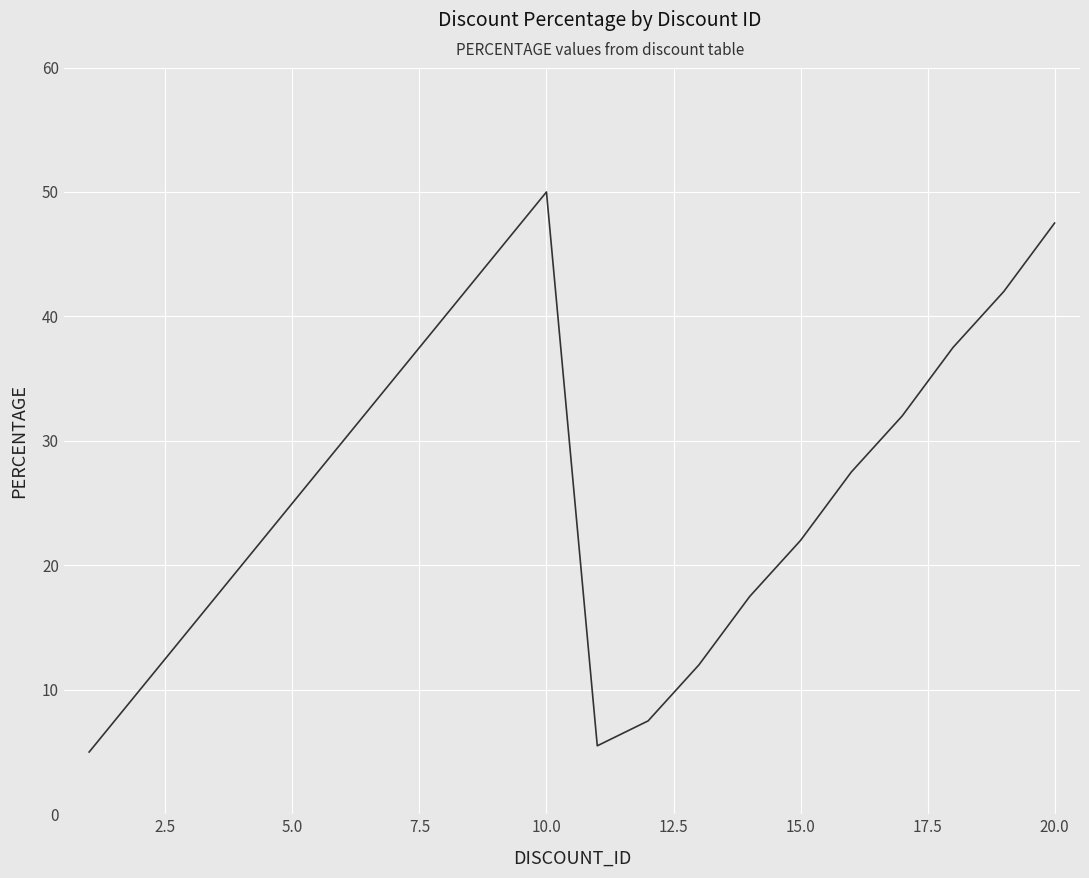

What is the difference between the maximum and minimum values?

45.0